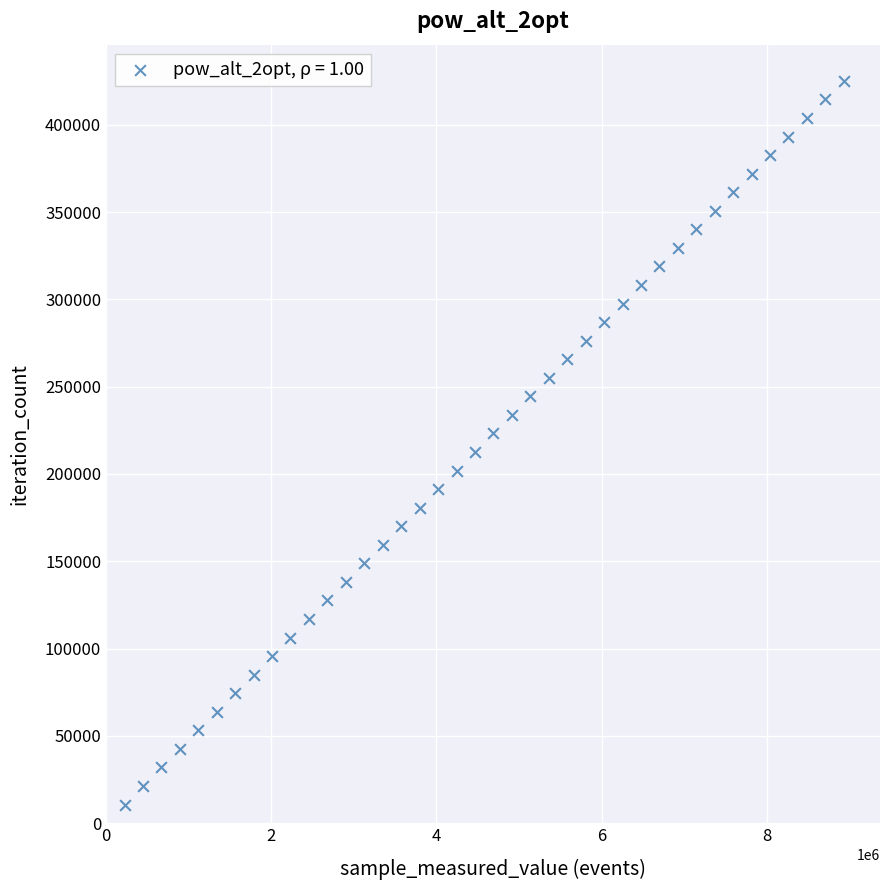

What is the range of Y values (max minus min)?

414531